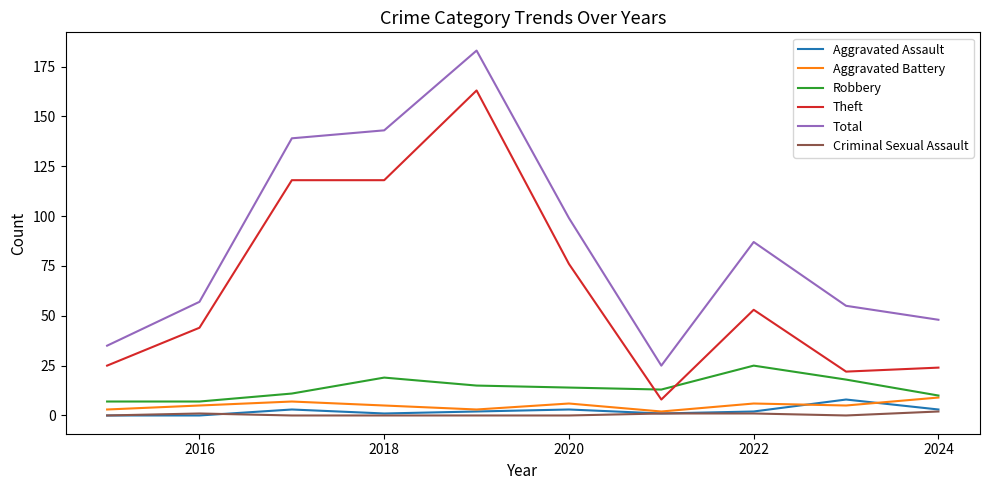

What is the highest value of the Criminal Sexual Assault series?

2